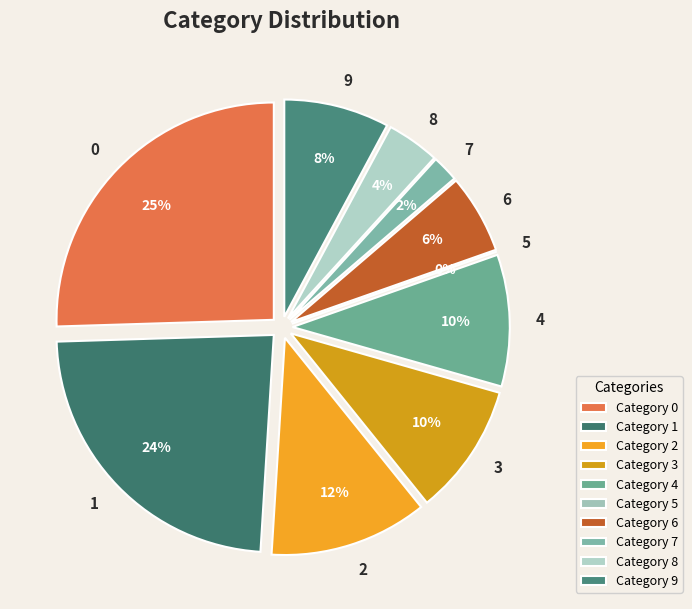

Is it true that 2 is 26% of the pie?

False